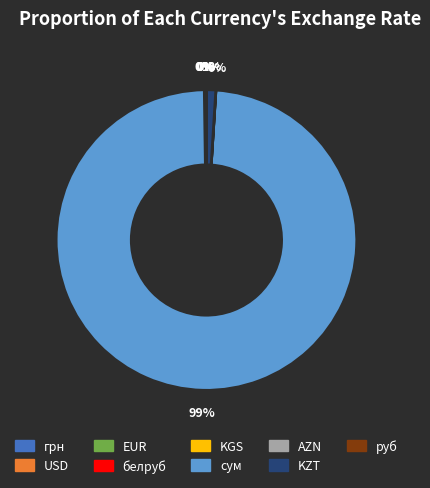

The сум slice represents 89% of the pie. True or false?

False